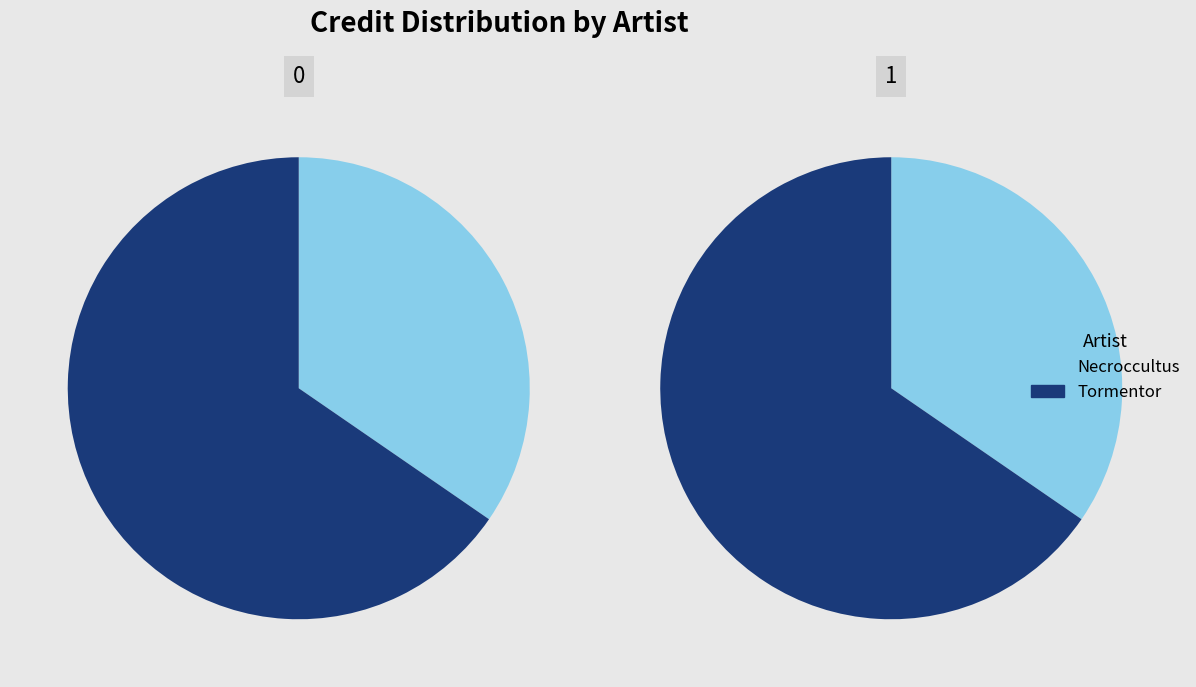

The 1735839 slice represents 58% of the pie. True or false?

False